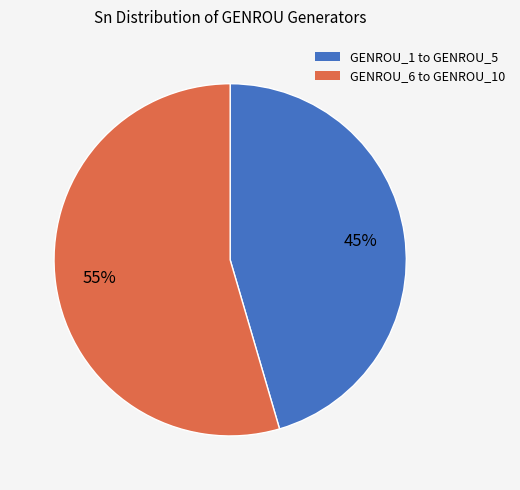

To the nearest percent, what is the average slice percentage?

50%